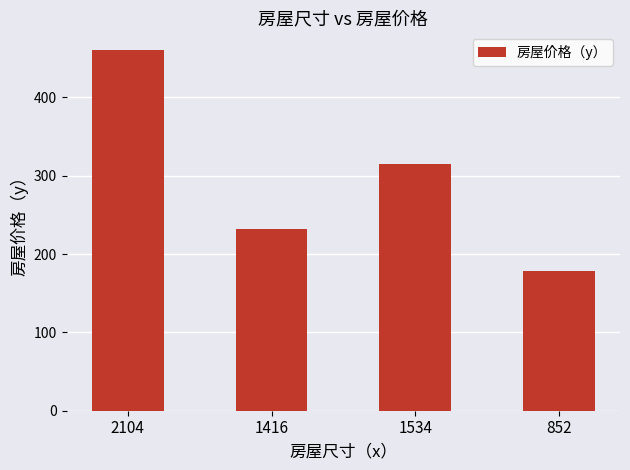

The value at 1416 is 146. True or false?

False